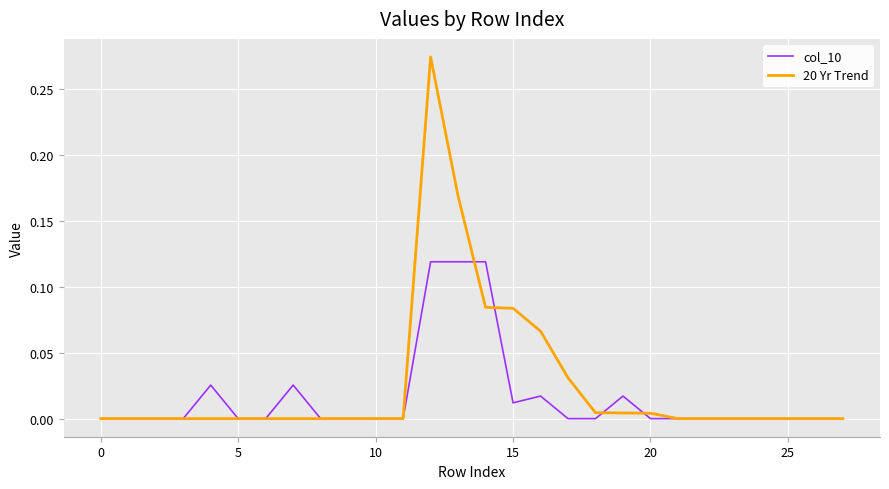

Which series has the widest spread of values?

20 Yr Trend